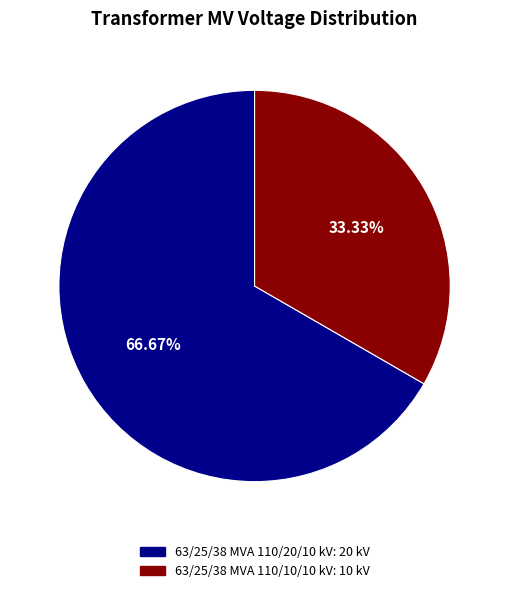

To the nearest percent, what is the average slice percentage?

50%